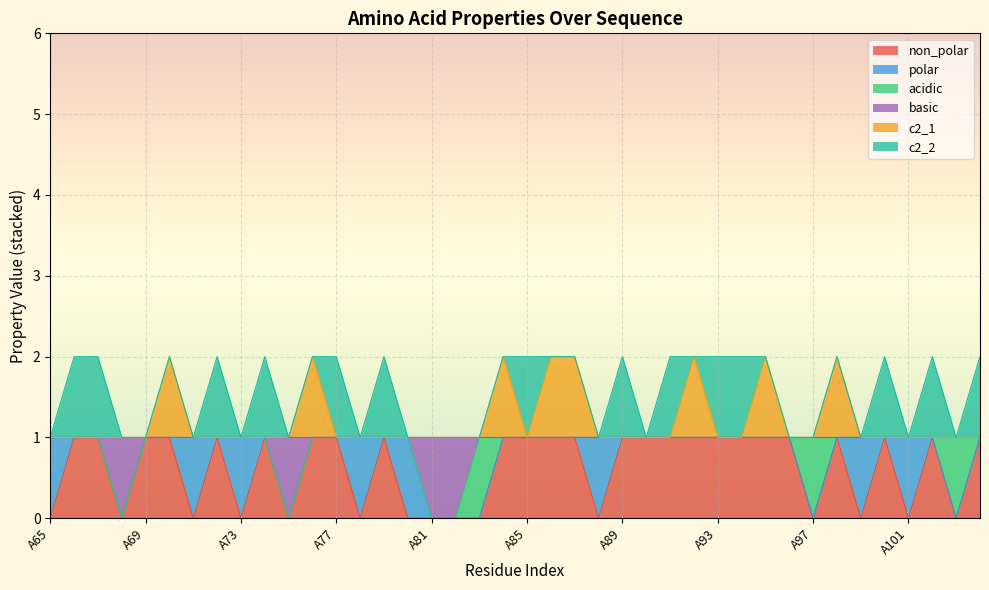

Does the chart display data point markers on the line(s)?

No